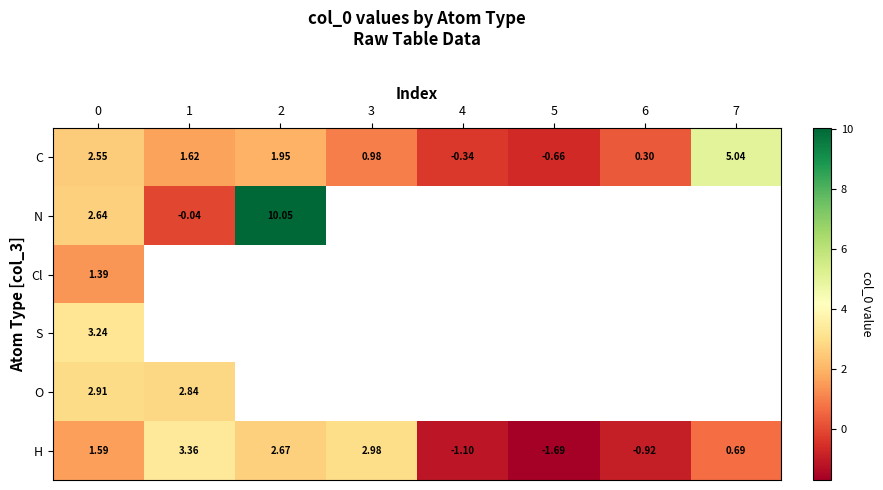

Is the value of C at 3 greater than the value of N at 1?

Yes